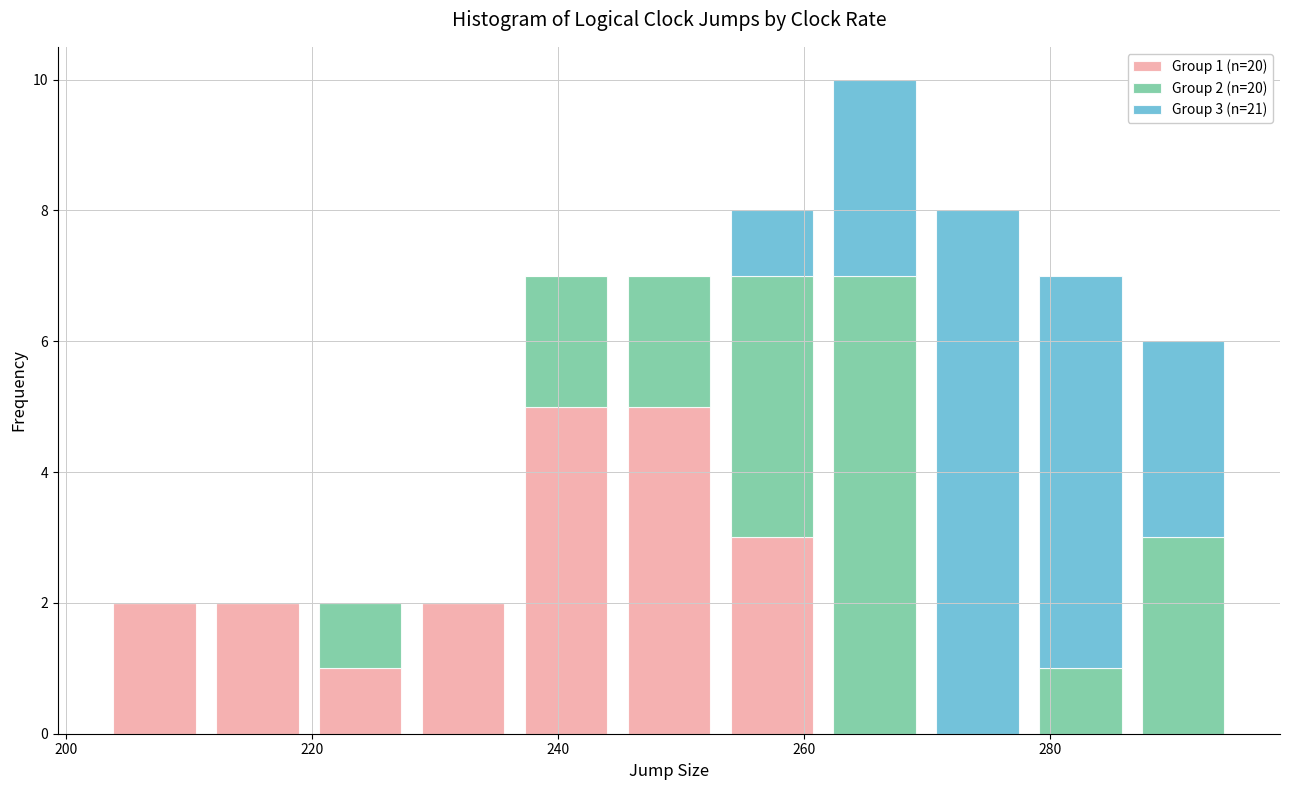

Which range on the x-axis has the tallest stacked bar (by total height)?

262 to 270